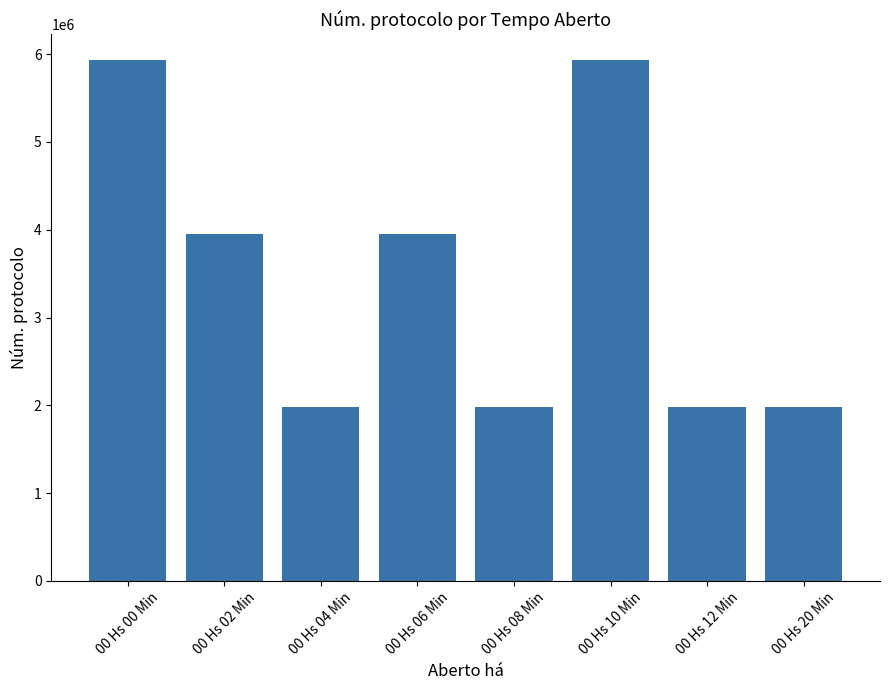

What is the smallest value displayed?

1976586